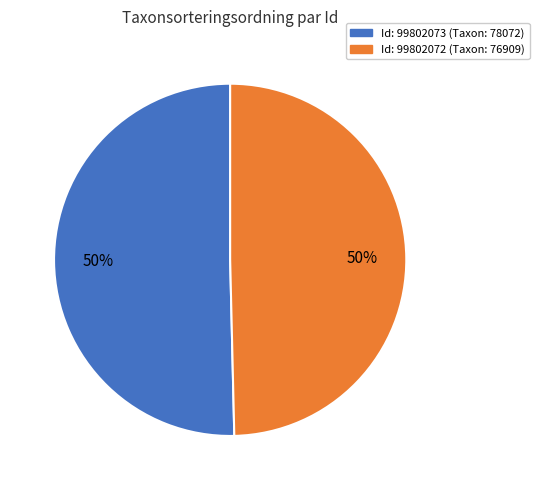

To the nearest percent, what is the average slice percentage?

50%